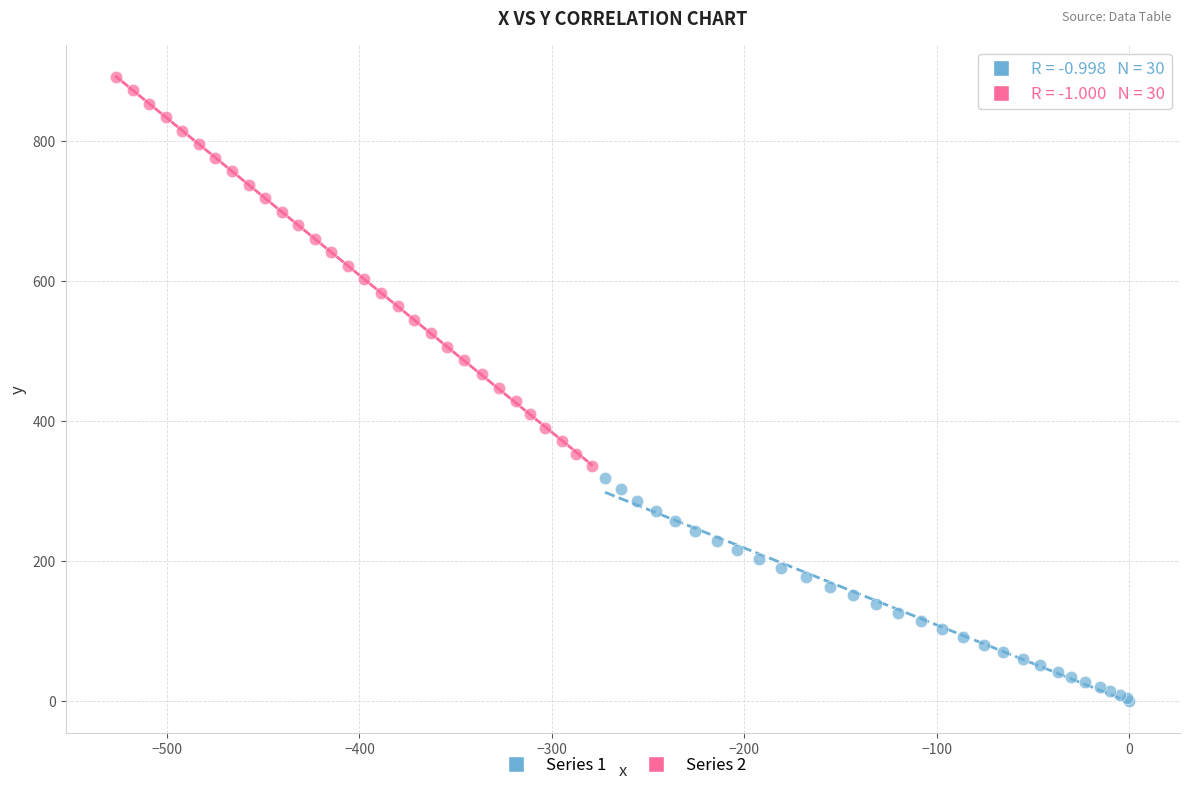

Which series reaches the minimum Y coordinate?

Series 1